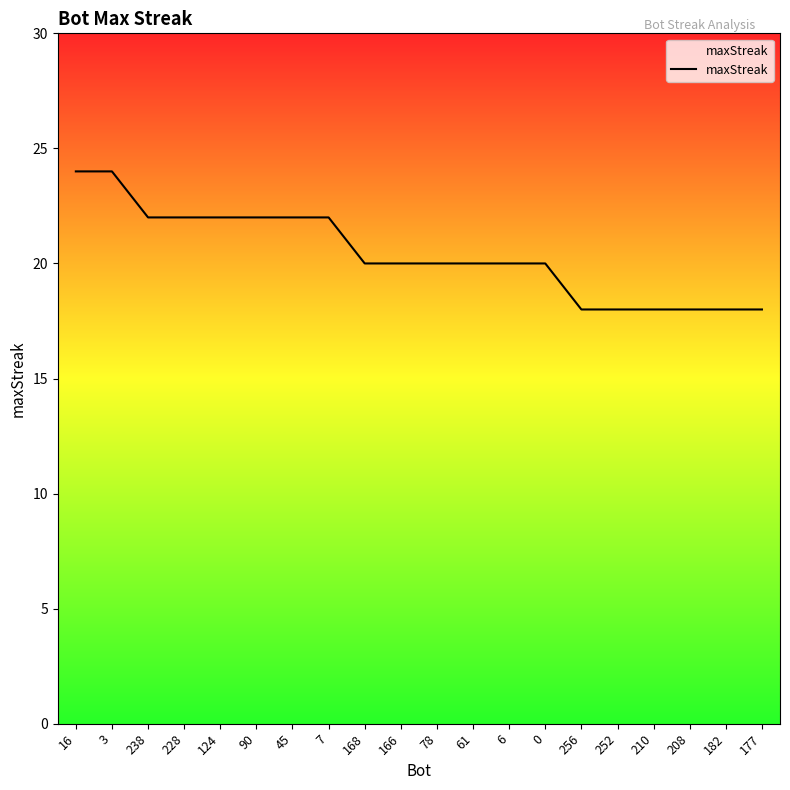

Reading right to left, extract all data points from this chart.

177=18	182=18	208=18	210=18	252=18	256=18	0=20	6=20	61=20	78=20	166=20	168=20	7=22	45=22	90=22	124=22	228=22	238=22	3=24	16=24